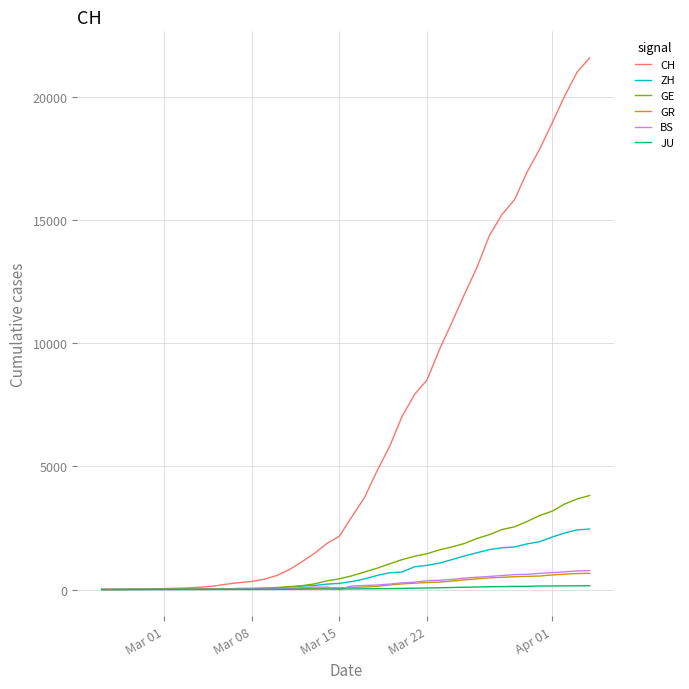

What is the highest value of the GE series?

3816